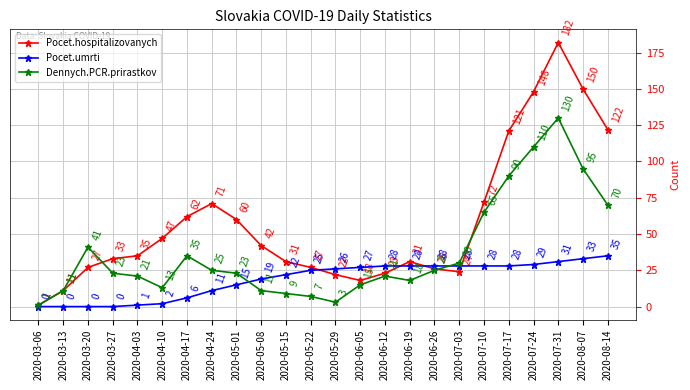

Where does the Dennych.PCR.prirastkov series first go above 23?

2020-03-20